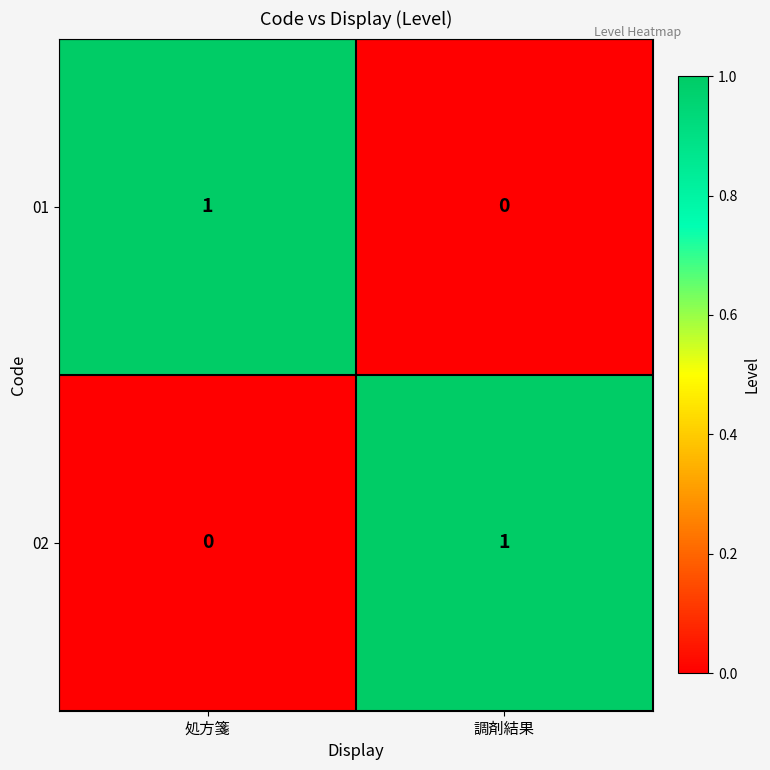

Rank the categories by 01 value from highest to lowest.

処方箋, 調剤結果